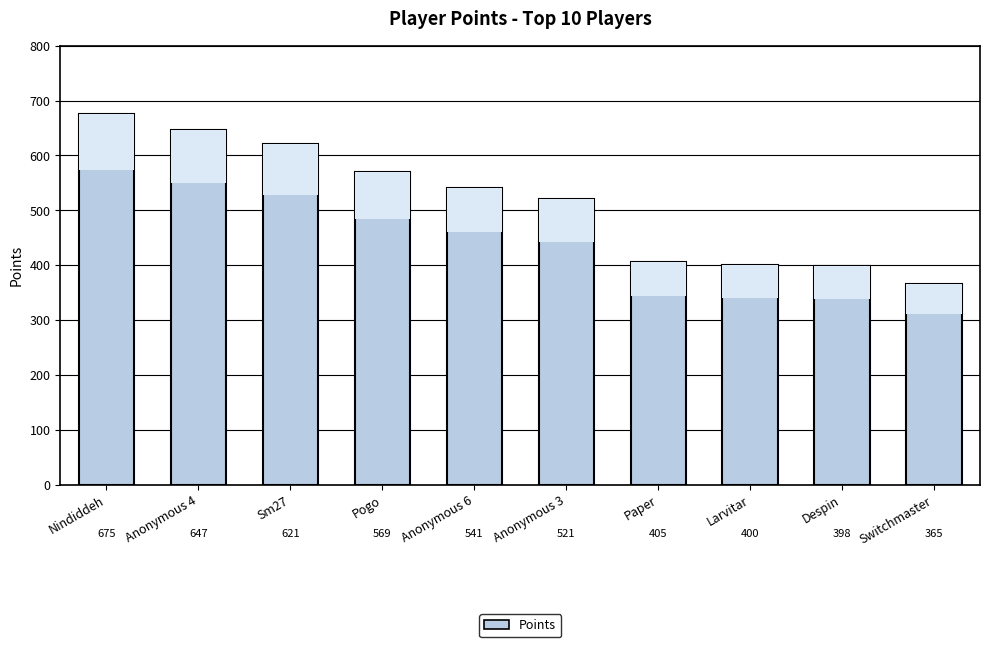

Rank the categories by value from highest to lowest.

Nindiddeh, Anonymous 4, Sm27, Pogo, Anonymous 6, Anonymous 3, Paper, Larvitar, Despin, Switchmaster